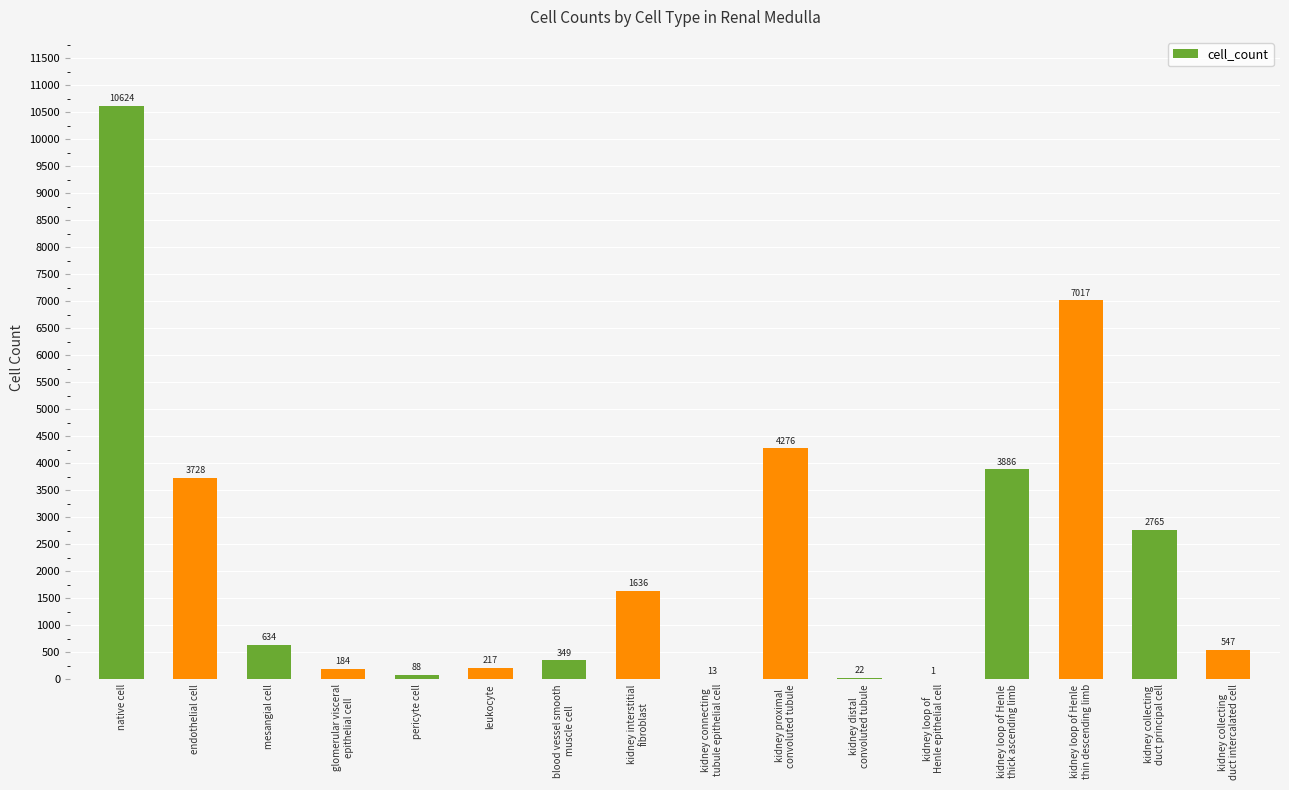

What is the sum of all values?

35987